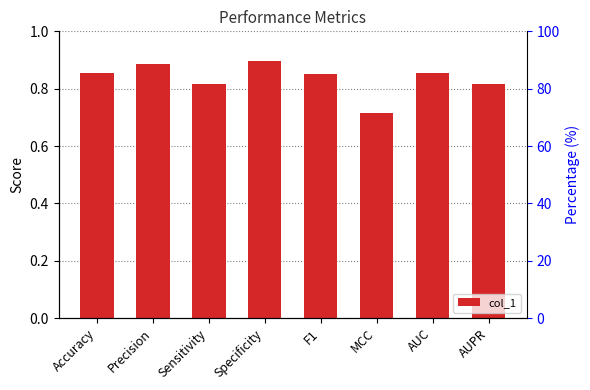

What position from the right is Specificity?

5